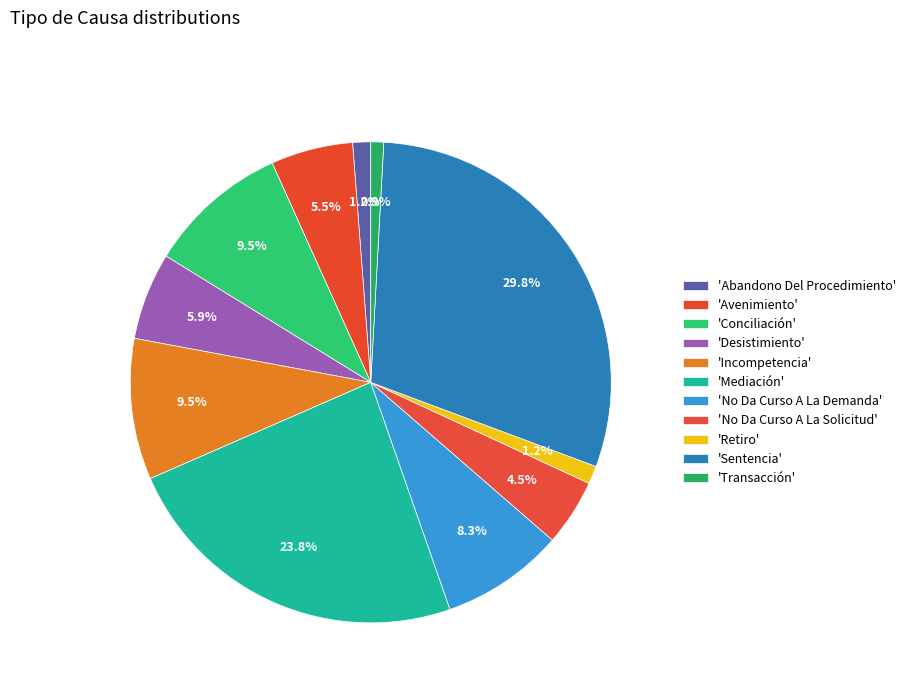

What is the smallest slice in the pie chart?

Transacción